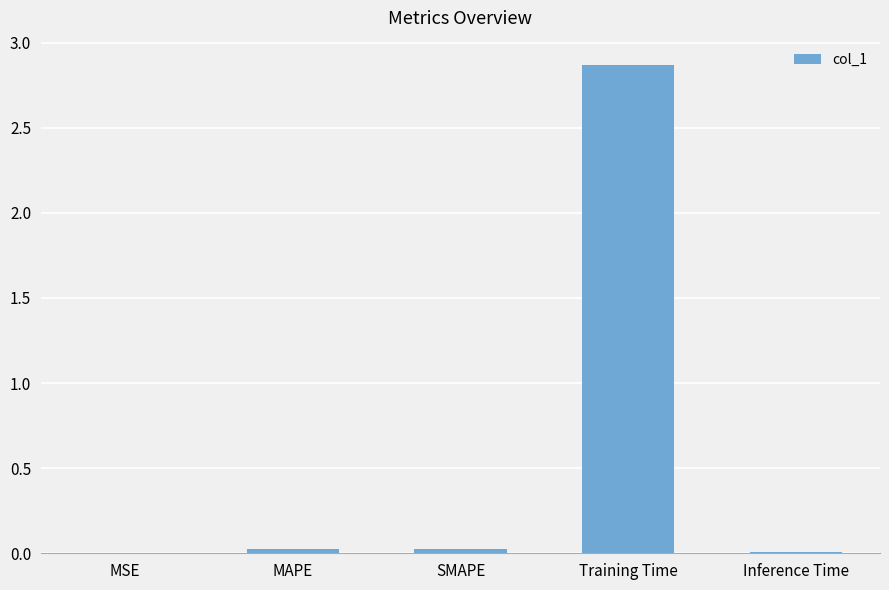

At which category does the chart reach its peak across all series?

Training Time